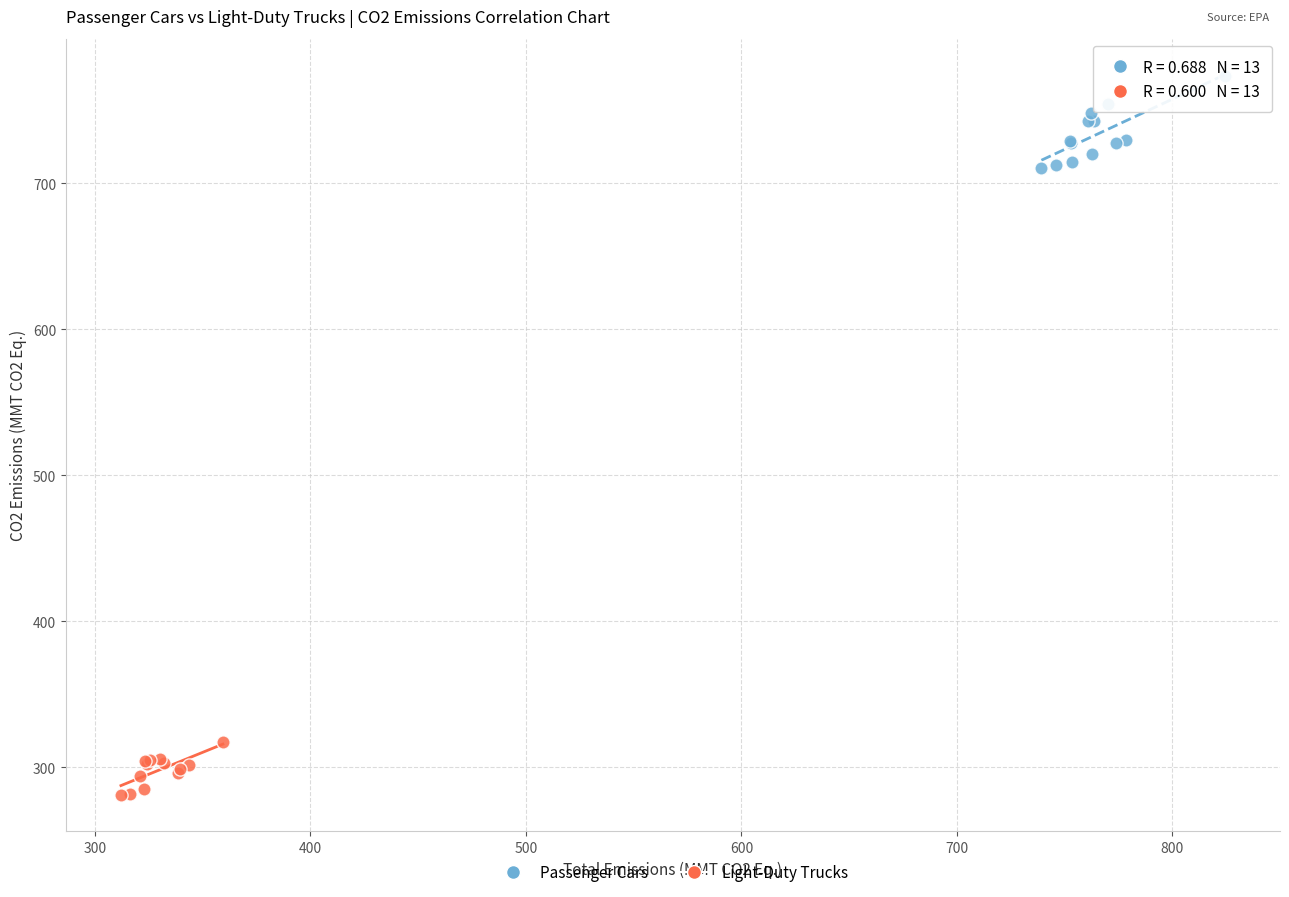

Which series reaches the minimum Y coordinate?

Light-Duty Trucks